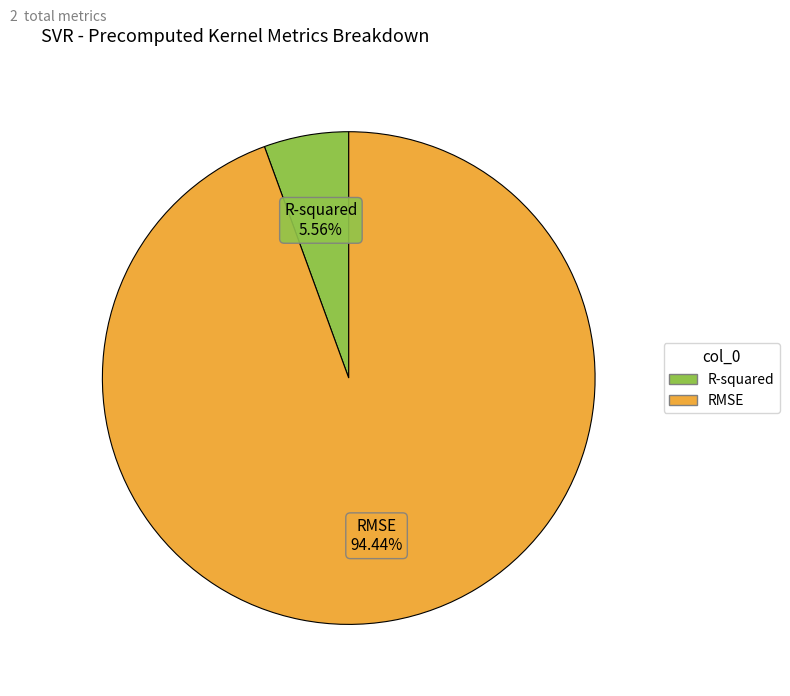

True or false: R-squared accounts for 6% of the total.

True